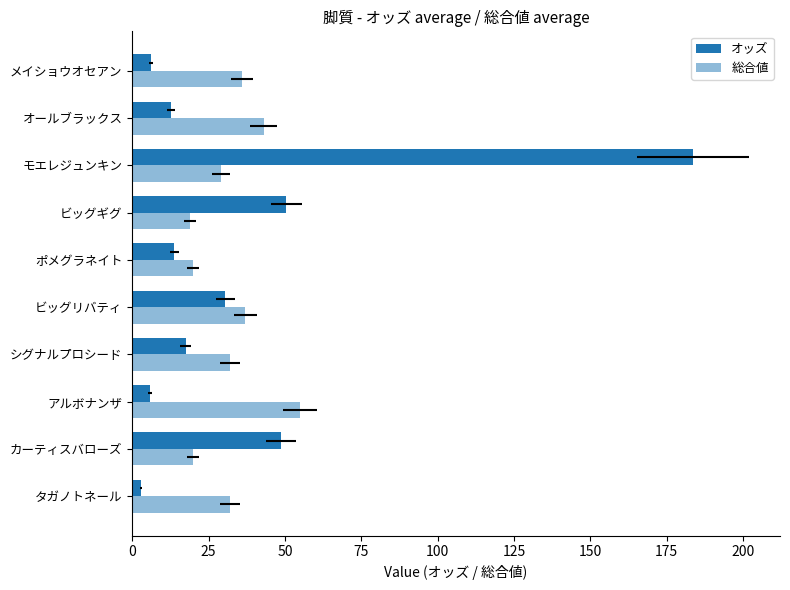

How many bars are there in each group?

2